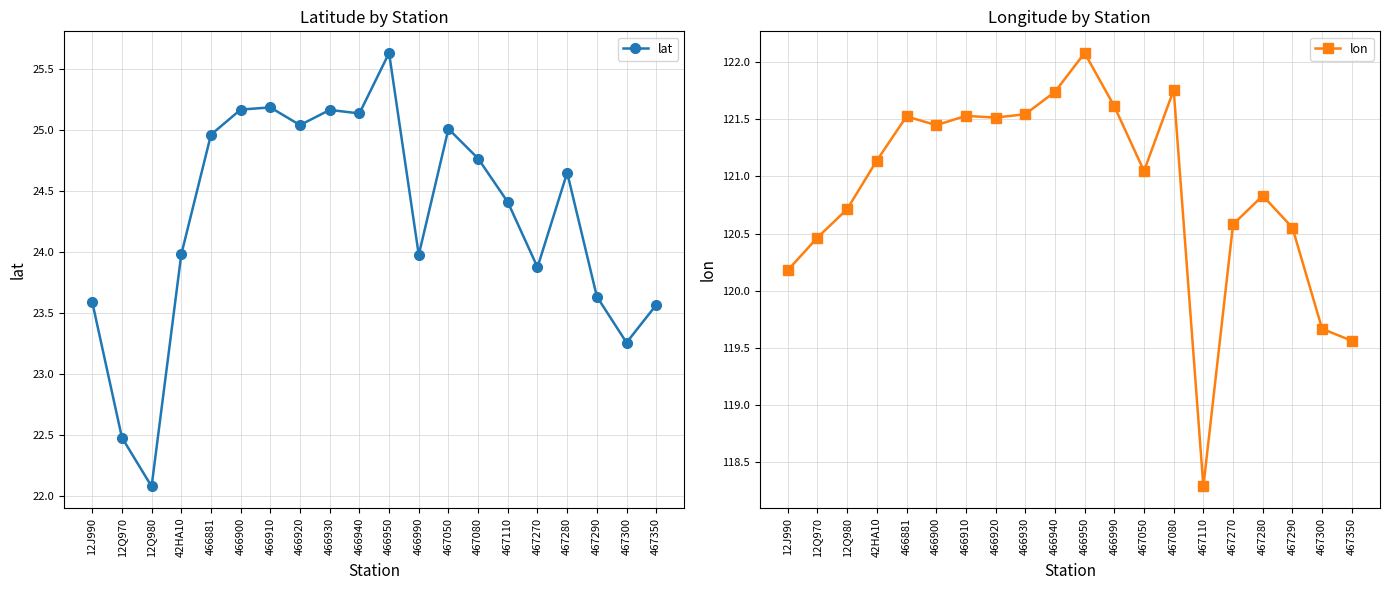

How many lines are shown in the chart?

2